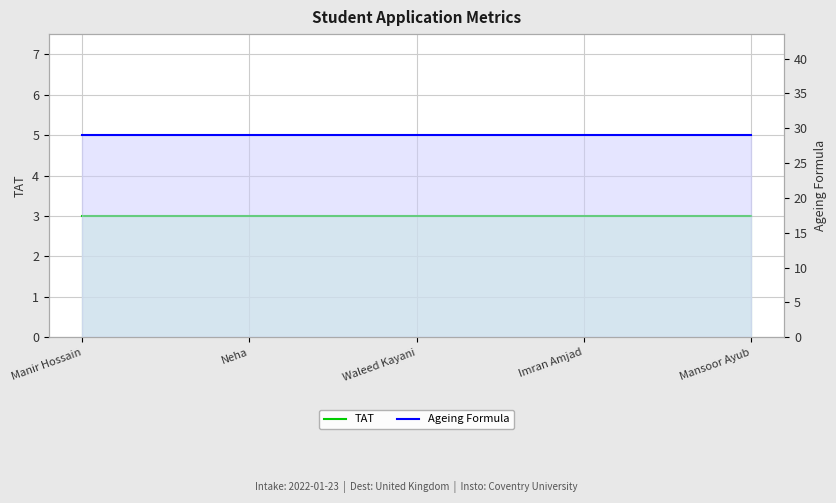

At how many categories does at least one series exceed 27?

5